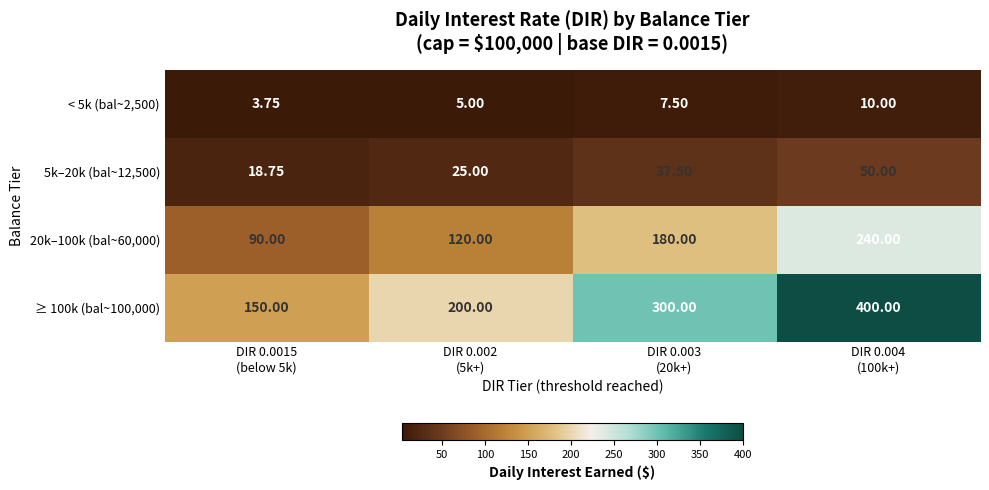

Between DIR 0.002
(5k+) and DIR 0.004
(100k+), which is larger?

DIR 0.004
(100k+)